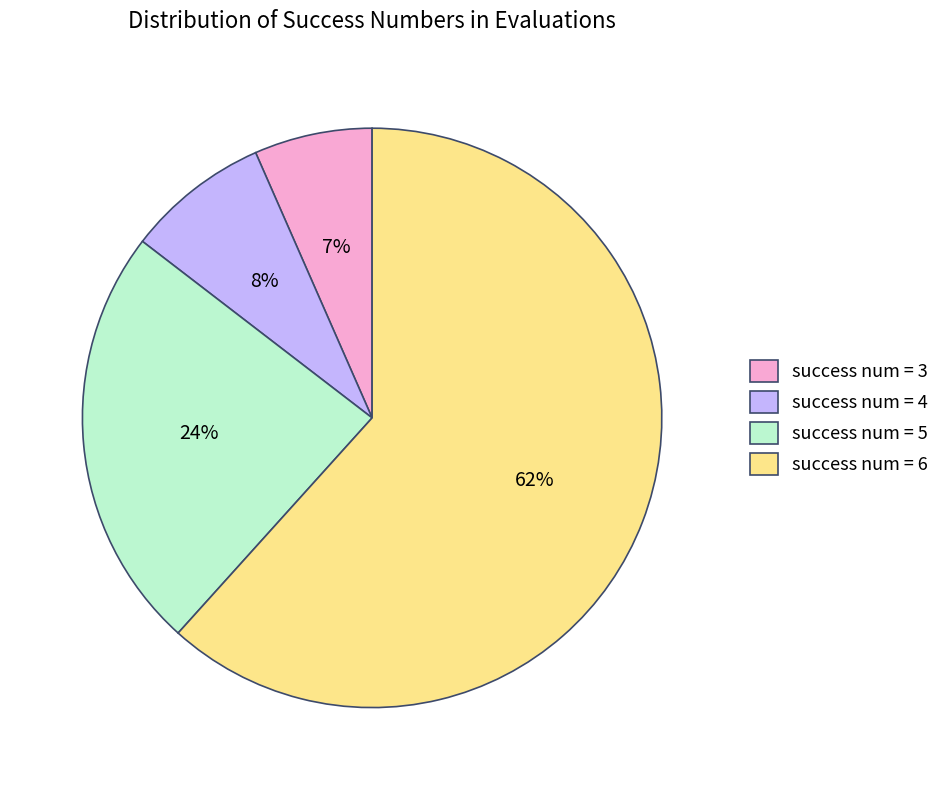

What percentage is the success num = 4 slice, to the nearest percent?

8%